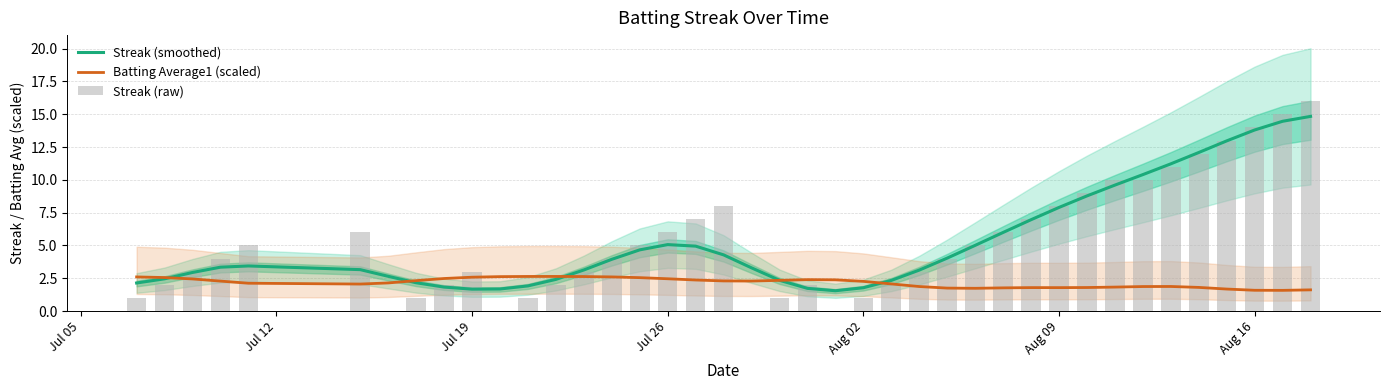

How many values in the Batting Average1 (scaled) series exceed 2?

25